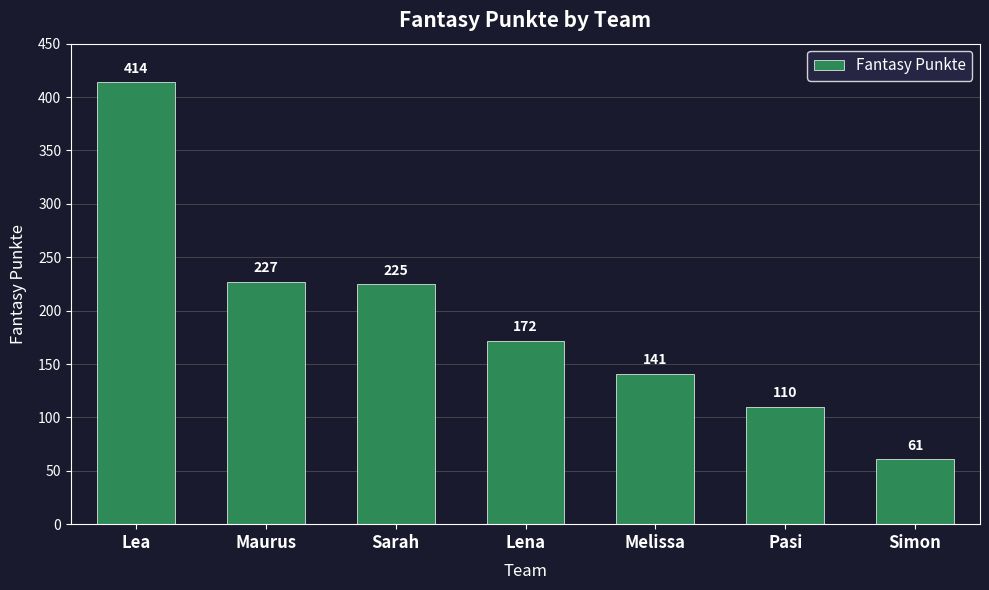

Are the bars grouped side by side (vs. stacked)?

No